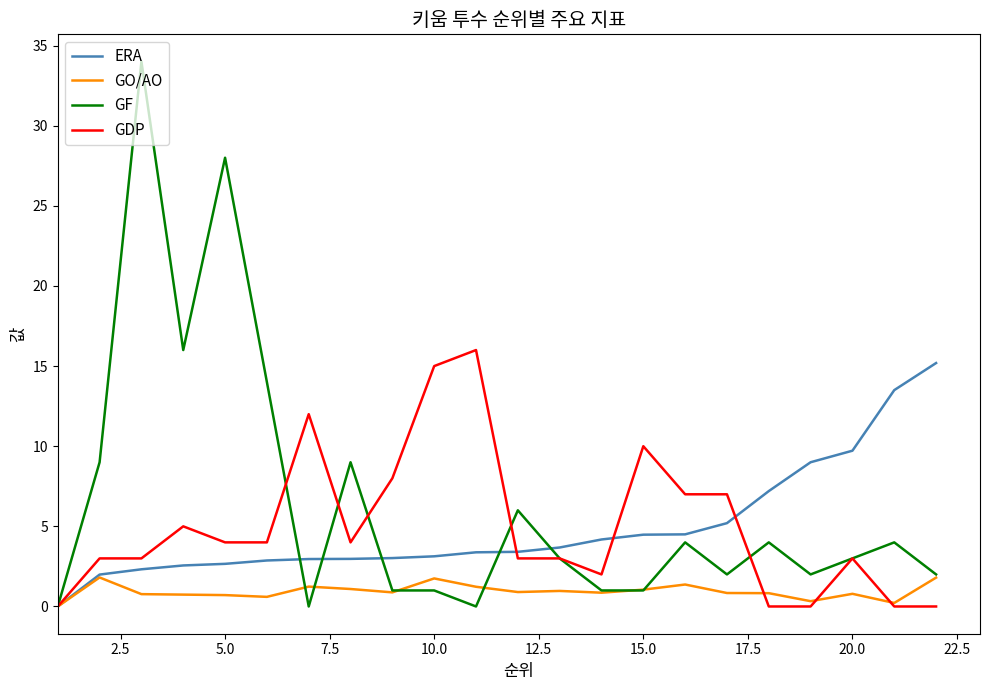

How many categories are shown in the chart?

22